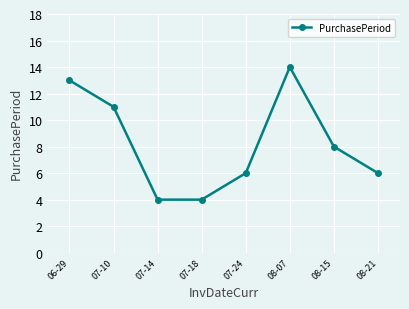

Is it true that the value at 07-24 is 2?

False